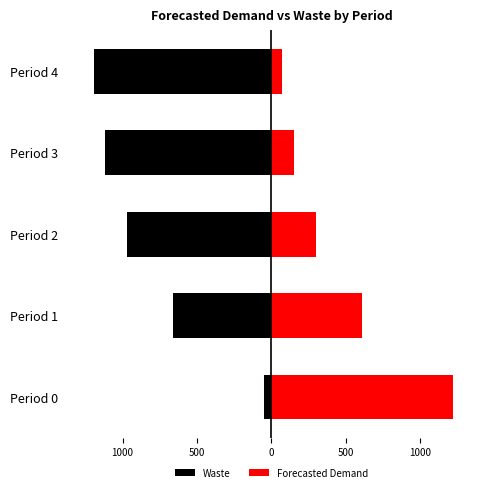

Are the bars horizontal?

Yes